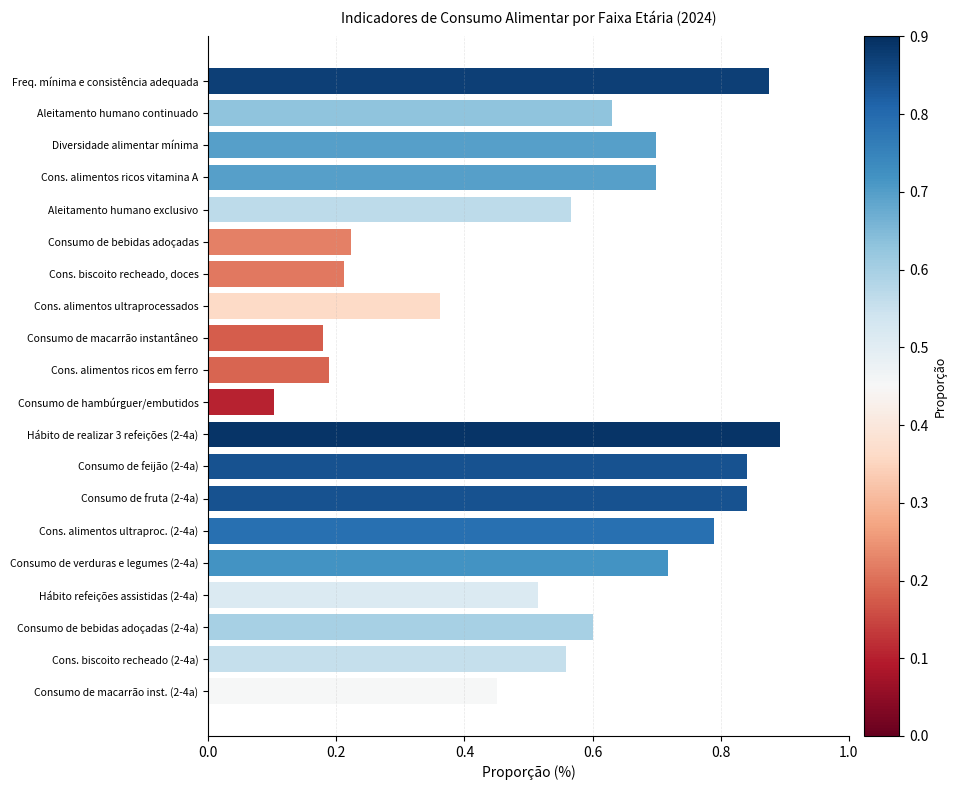

Which category has the highest value across all series?

Hábito de realizar 3 refeições (2-4a)